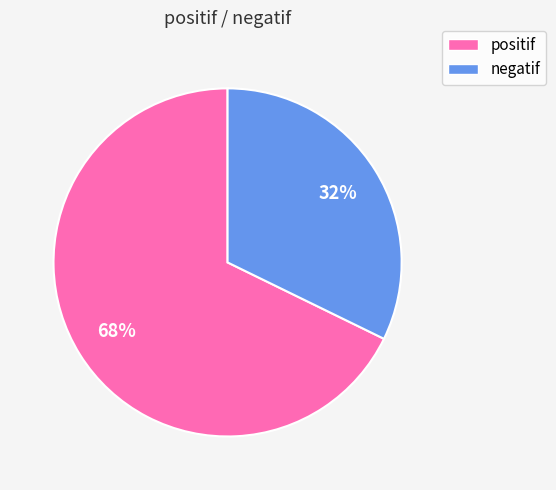

Is it true that negatif is 32% of the pie?

True